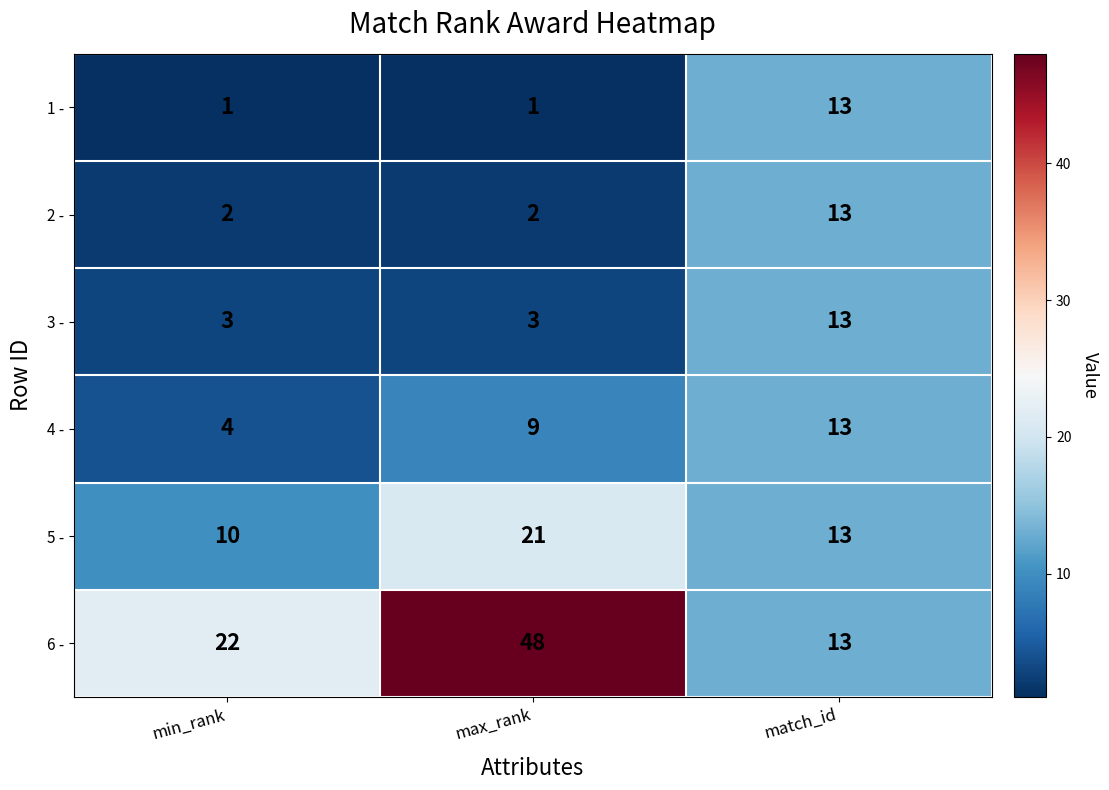

Which series has the widest spread of values?

6 -